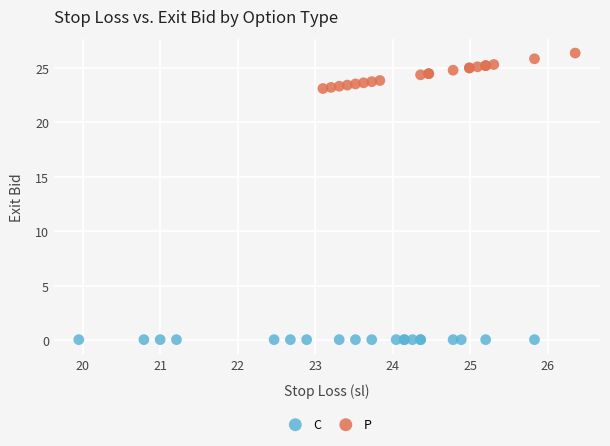

Which series reaches the minimum Y coordinate?

C